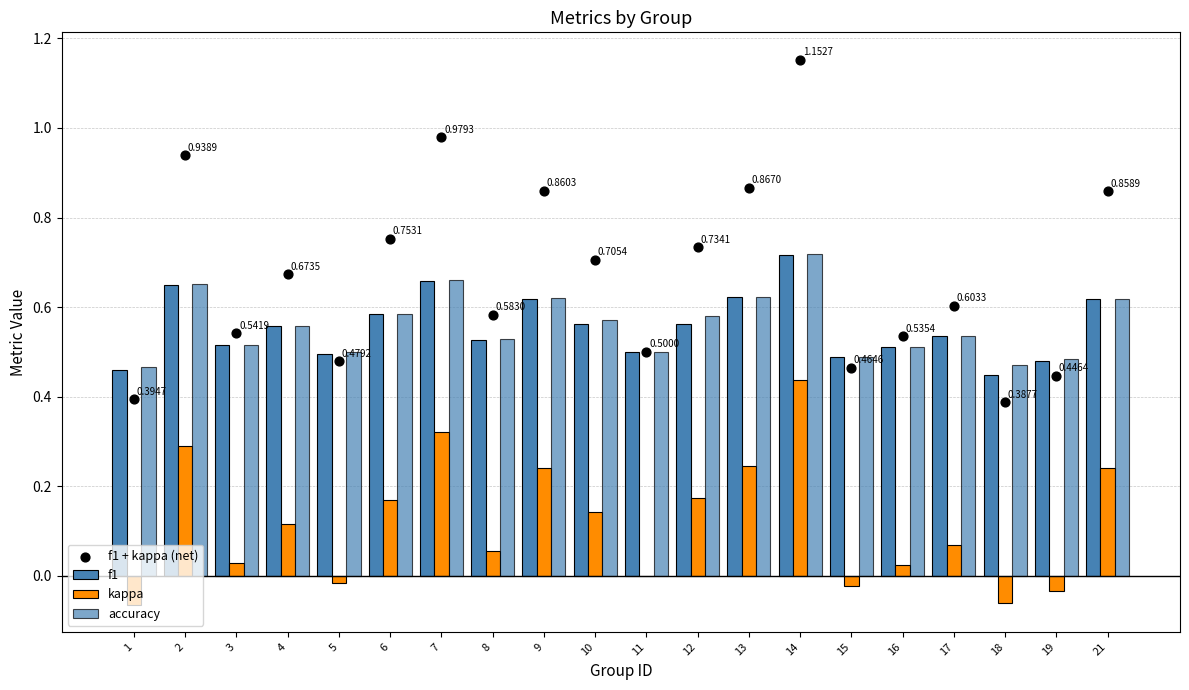

At which category is the sum across all series the highest?

14